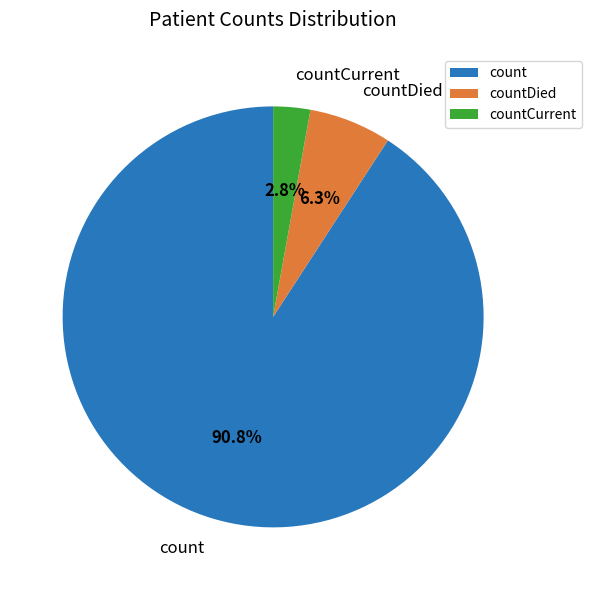

Is it true that countCurrent is 3% of the pie?

True